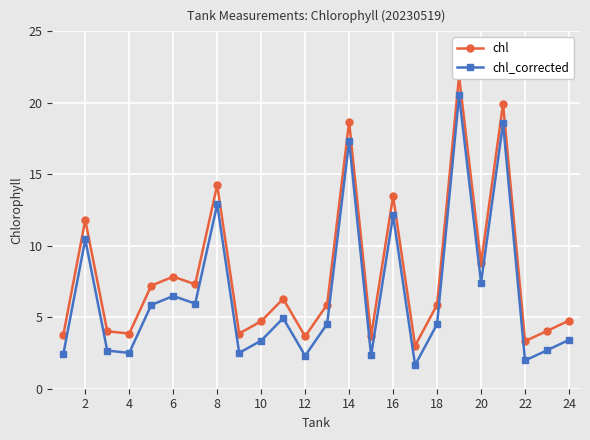

True or false: chl_corrected has a value of 2.3 at 24.

False